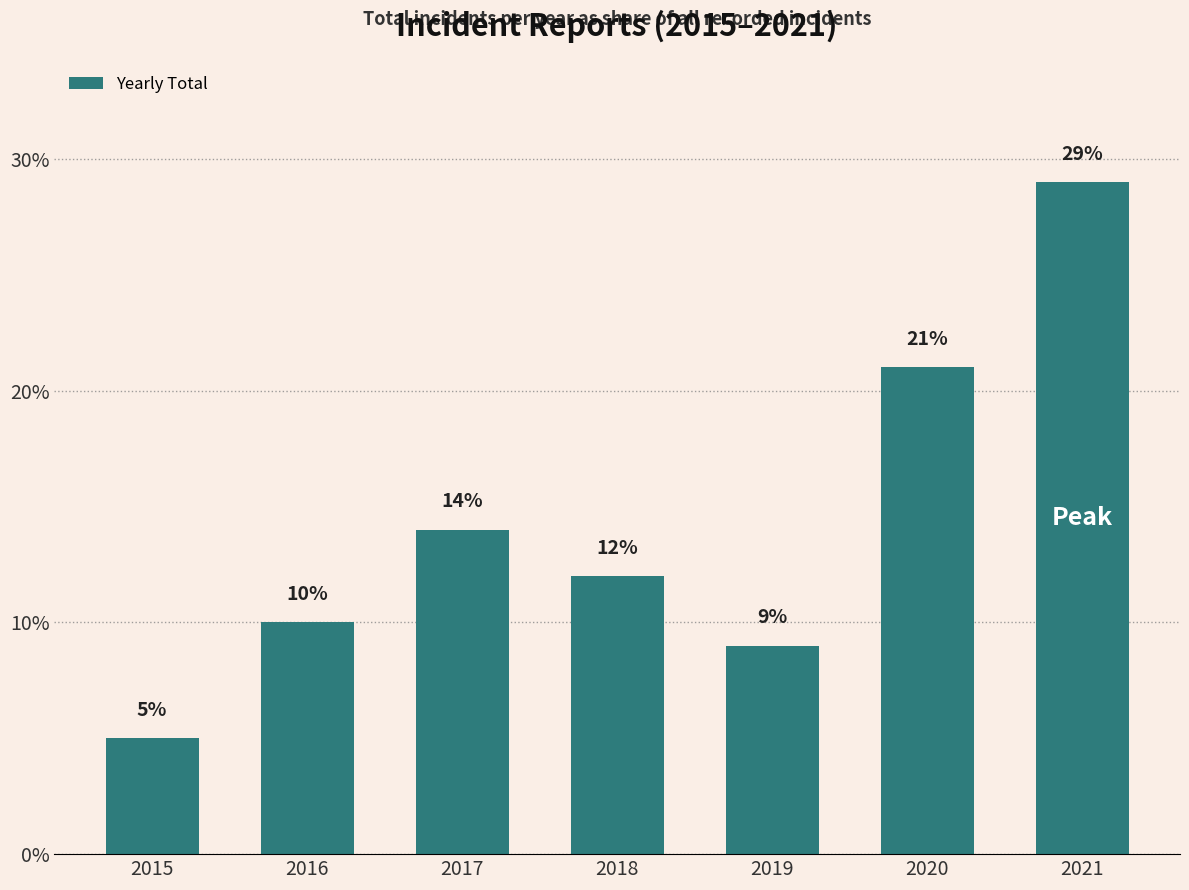

What is the greatest value displayed?

29